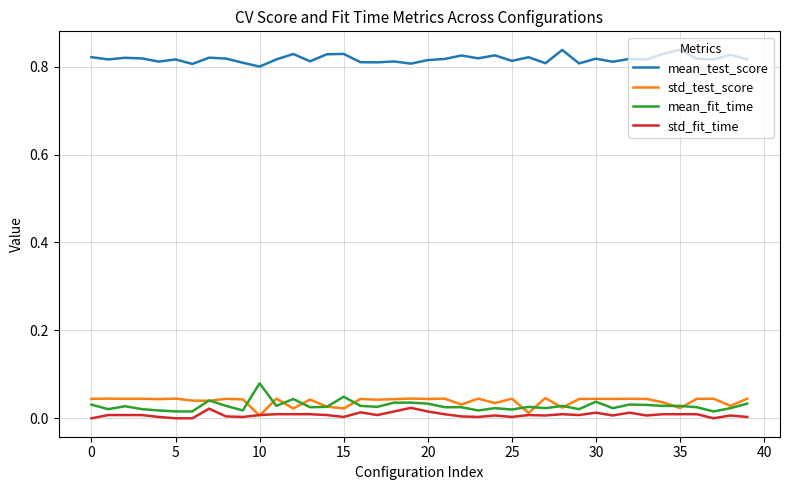

True or false: mean_fit_time and mean_test_score cross at least once.

False